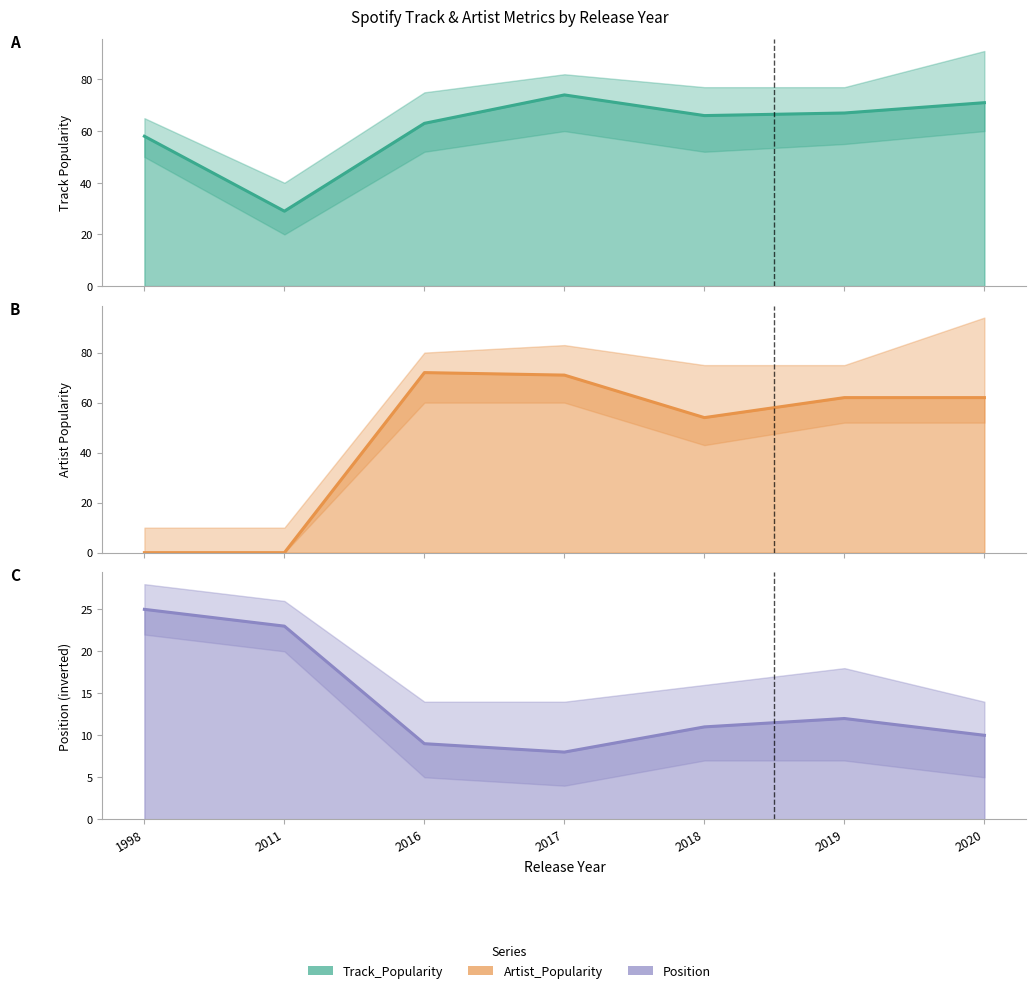

How many values in Artist_Popularity are above zero?

5